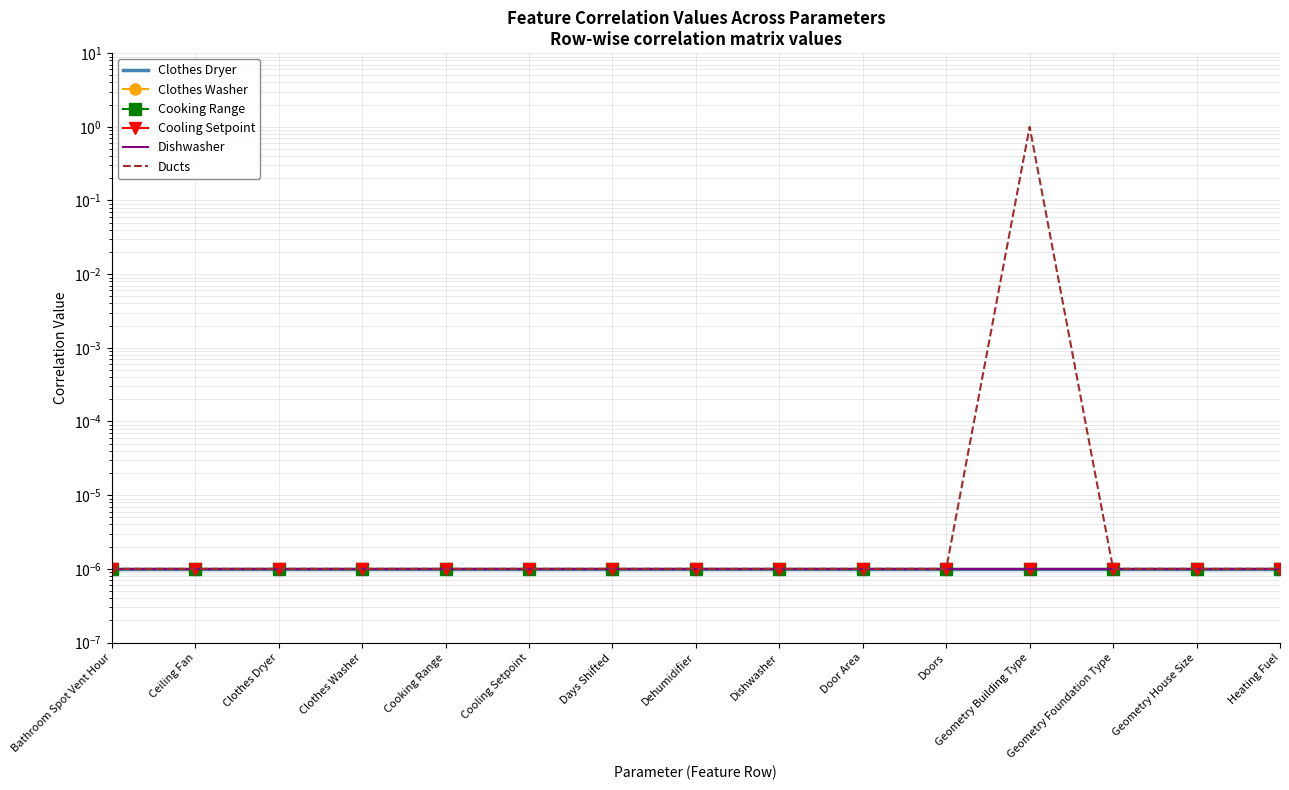

True or false: Cooking Range and Clothes Dryer intersect in this chart.

False